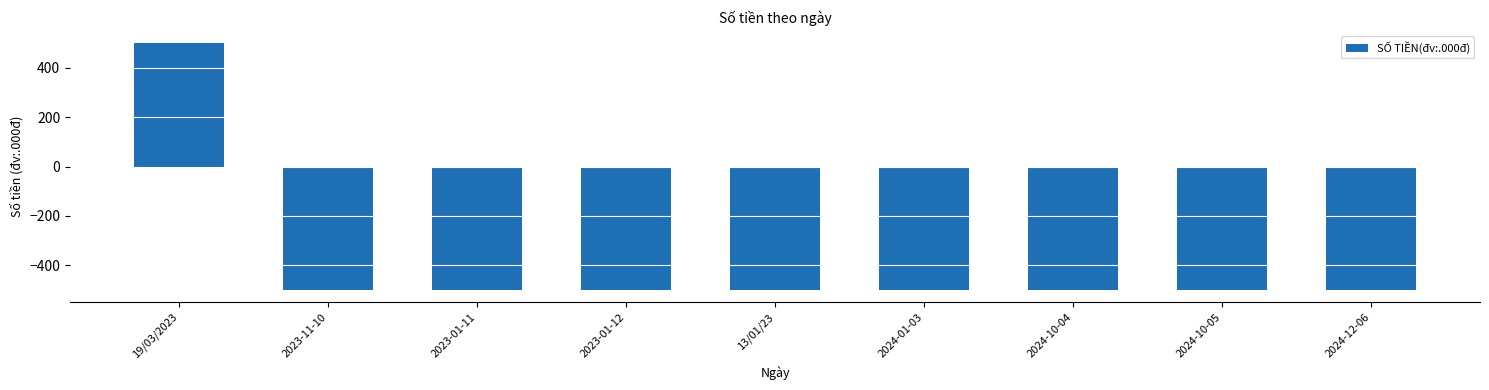

Read the value at 19/03/2023.

500